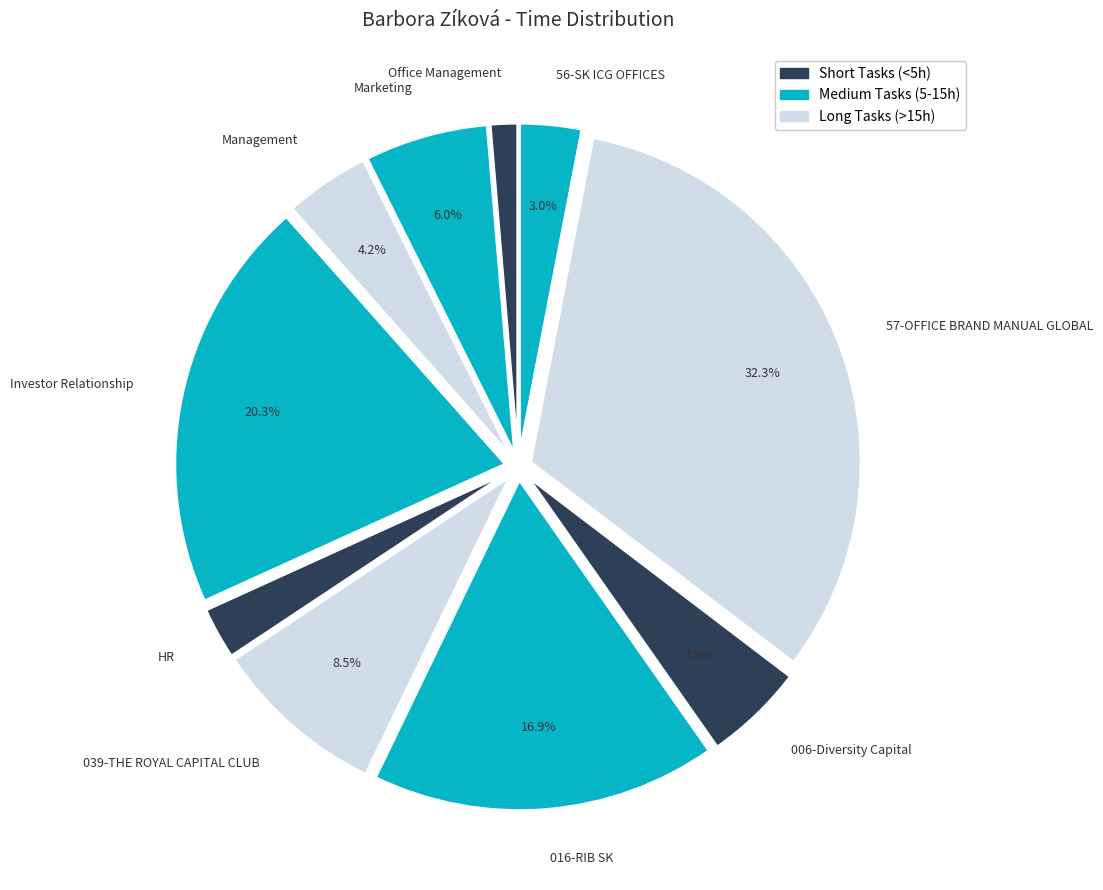

Which has a higher value, Office Management or Management?

Management